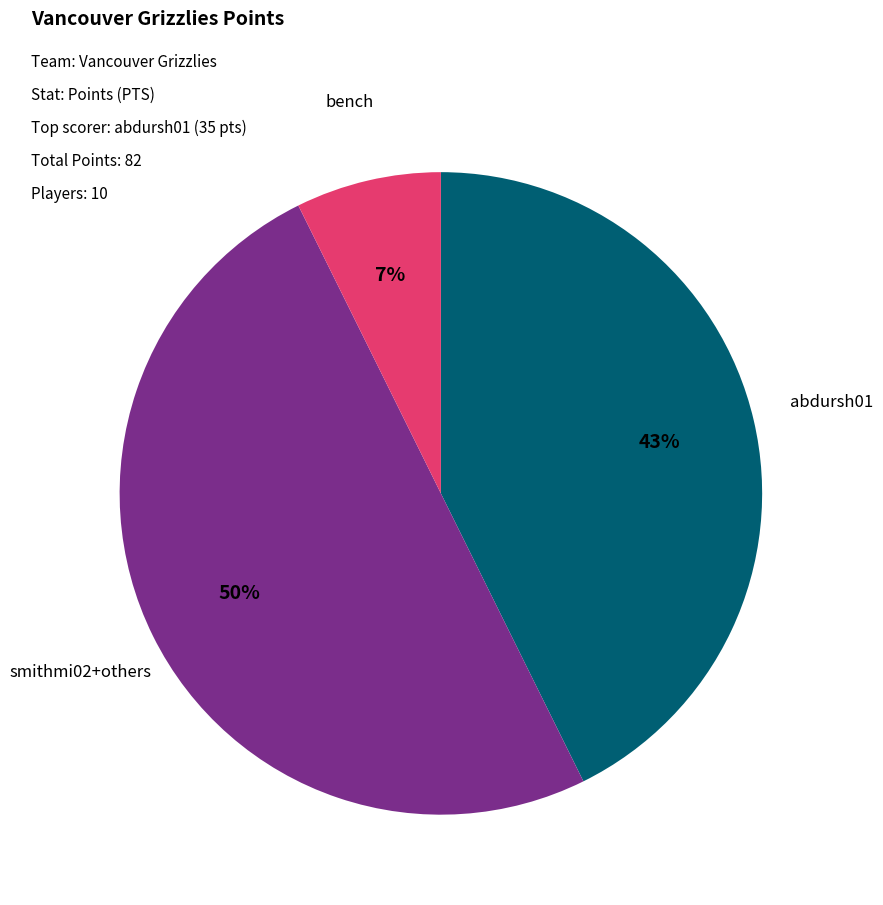

To the nearest percent, what is the difference between the largest and smallest slice percentages?

43%